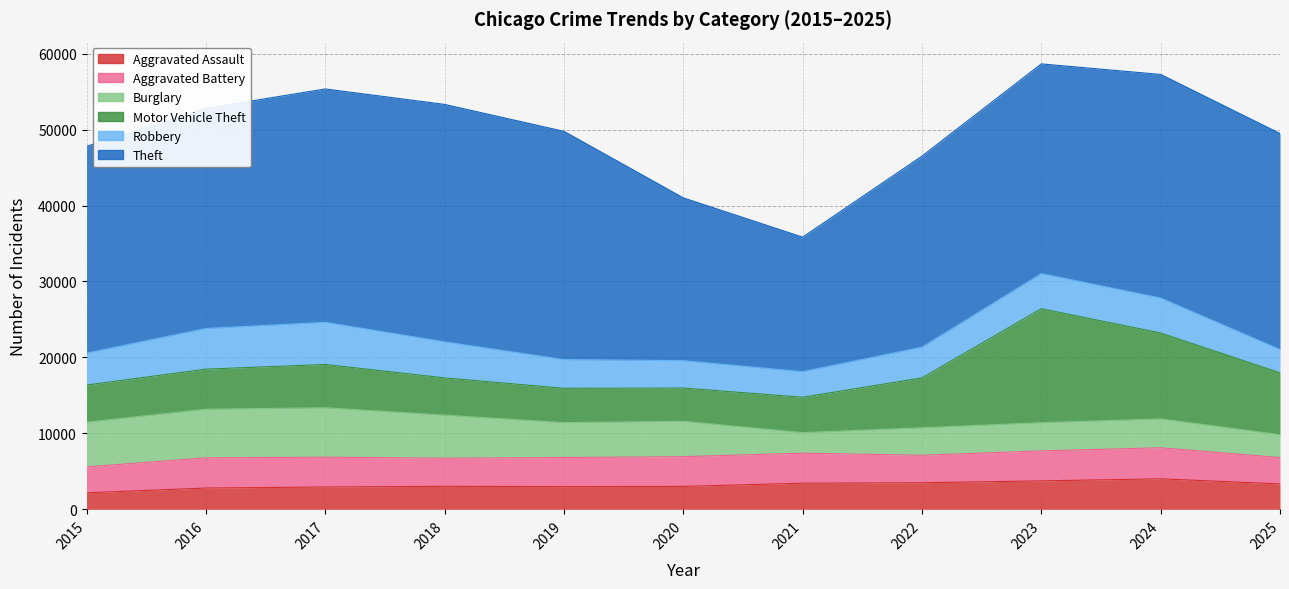

How many lines are shown in the chart?

6